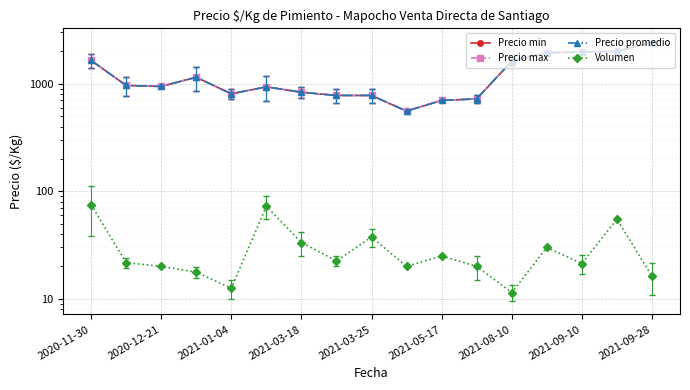

What is the highest value of the Precio max series?

2416.5